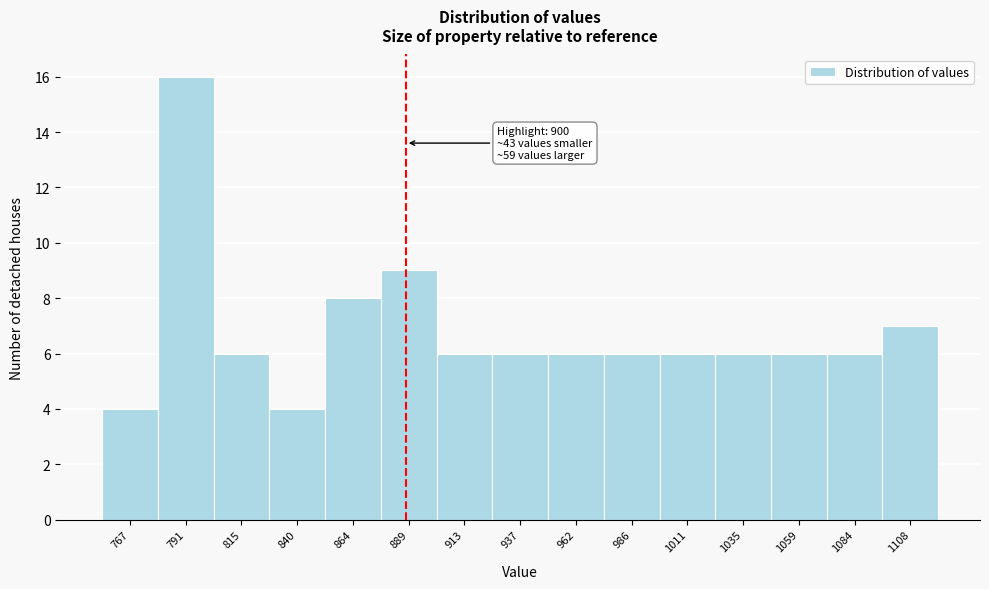

Reading left to right, list all the values displayed in this chart.

4	16	6	4	8	9	6	6	6	6	6	6	6	6	7